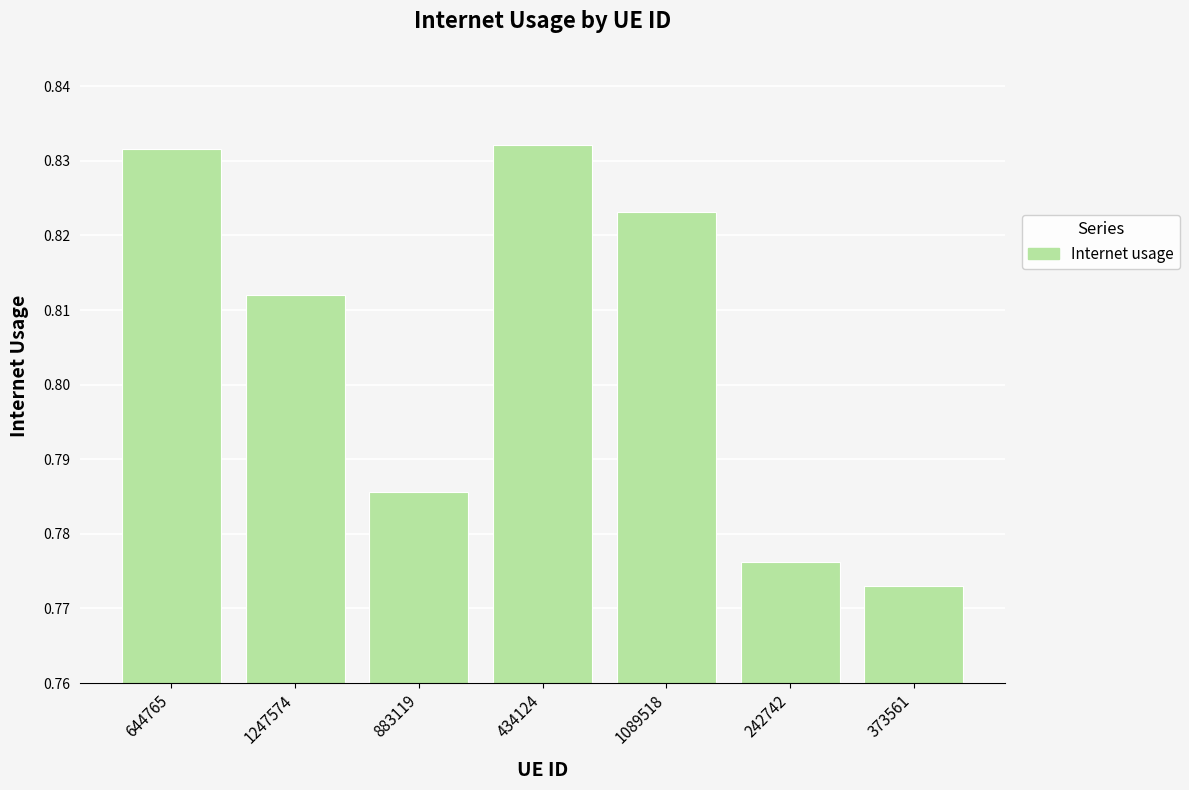

What is the label of the 7th bar from the right?

644765